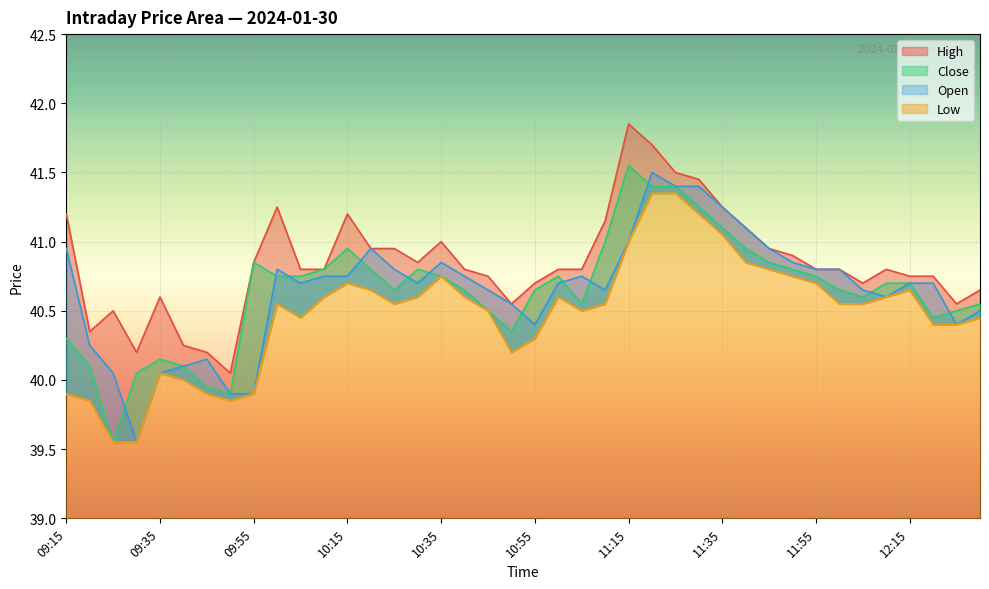

What position from the right is 10:10?

29